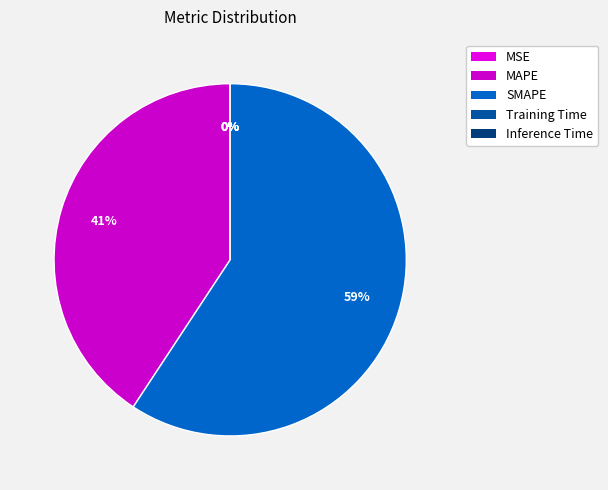

Is the sum of SMAPE and MSE greater than half?

Yes